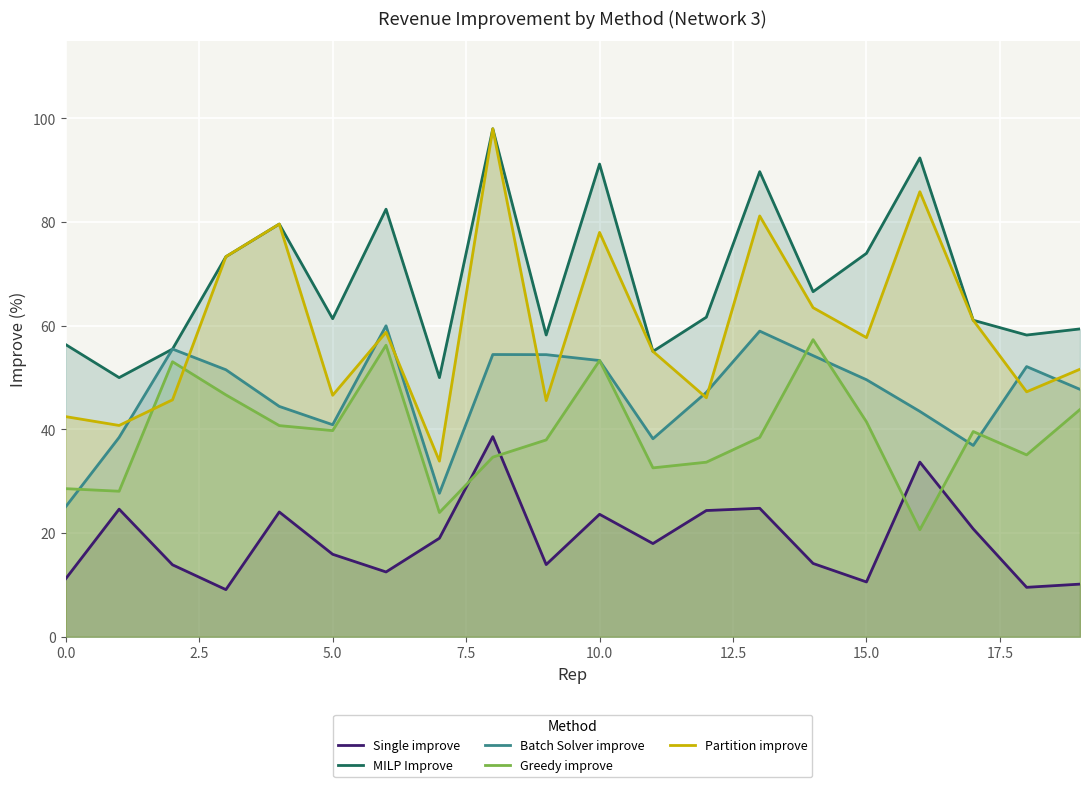

What is the label of the 4th point from the right?

16